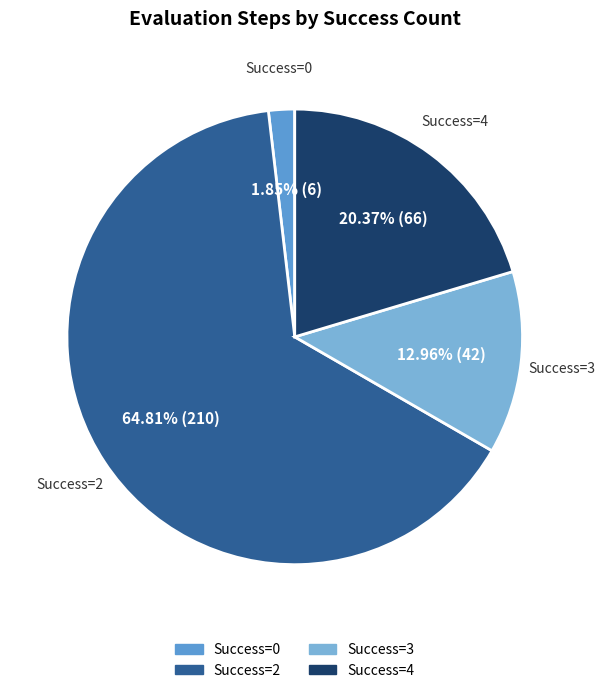

Which slice represents more than half of the pie?

2